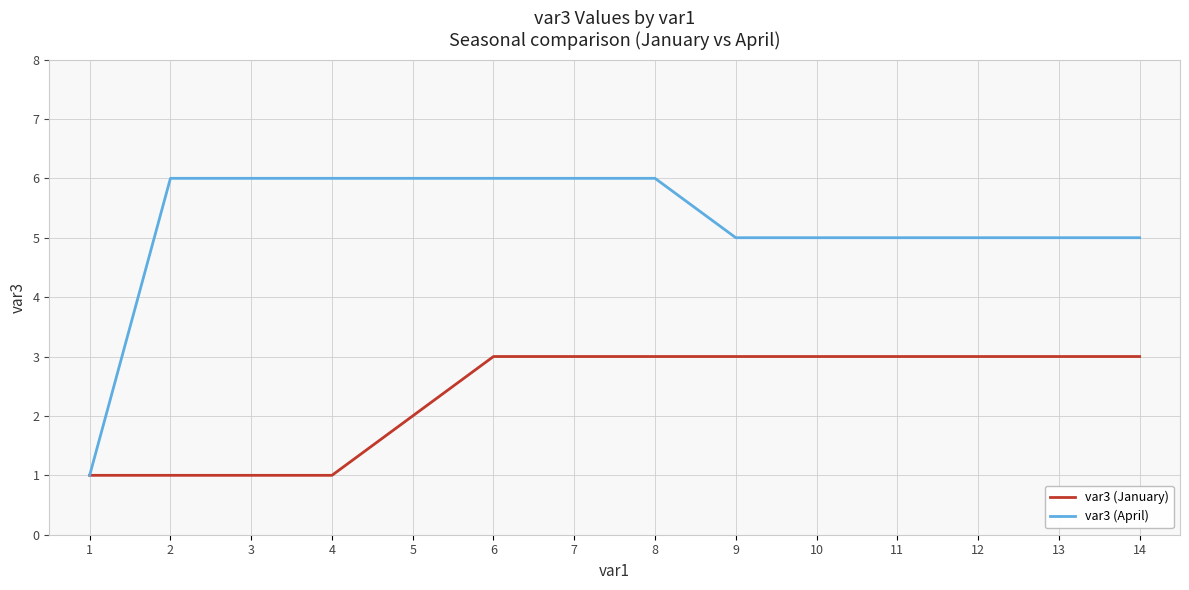

How many var3 (April) values are between 5 and 6?

13